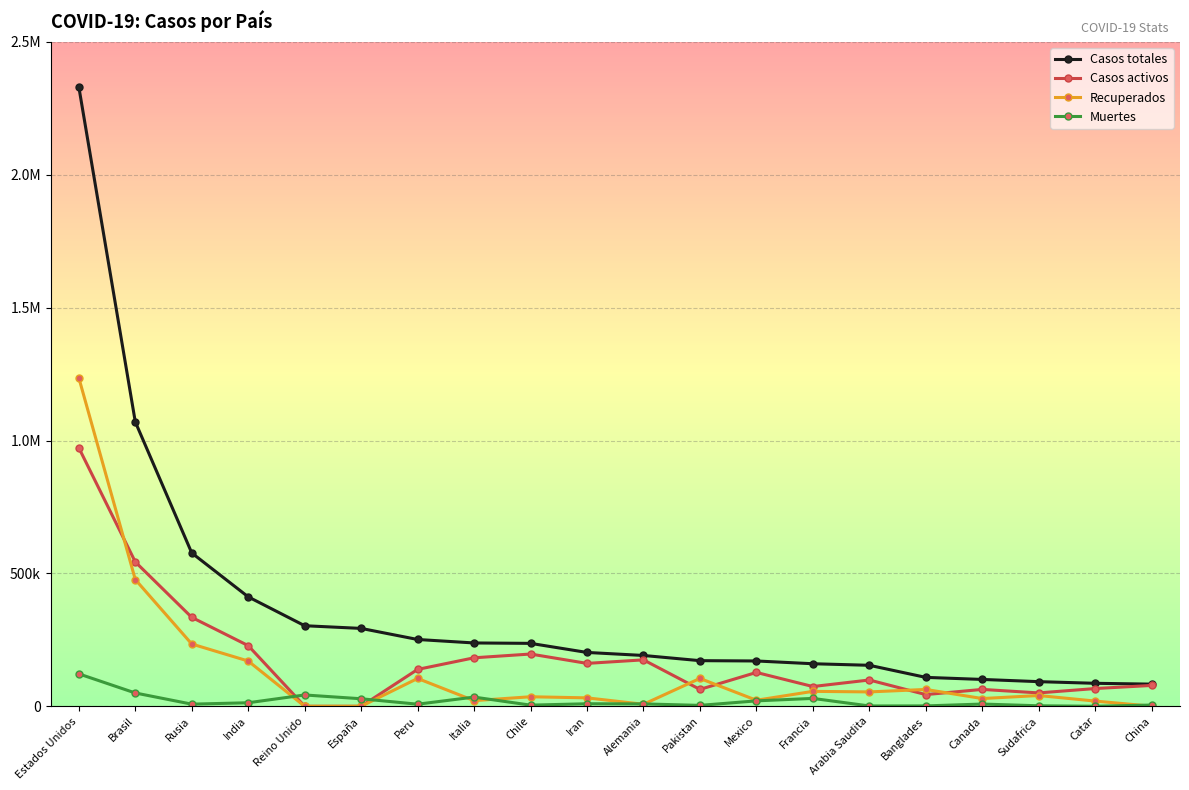

Does the chart have visible grid lines?

Yes